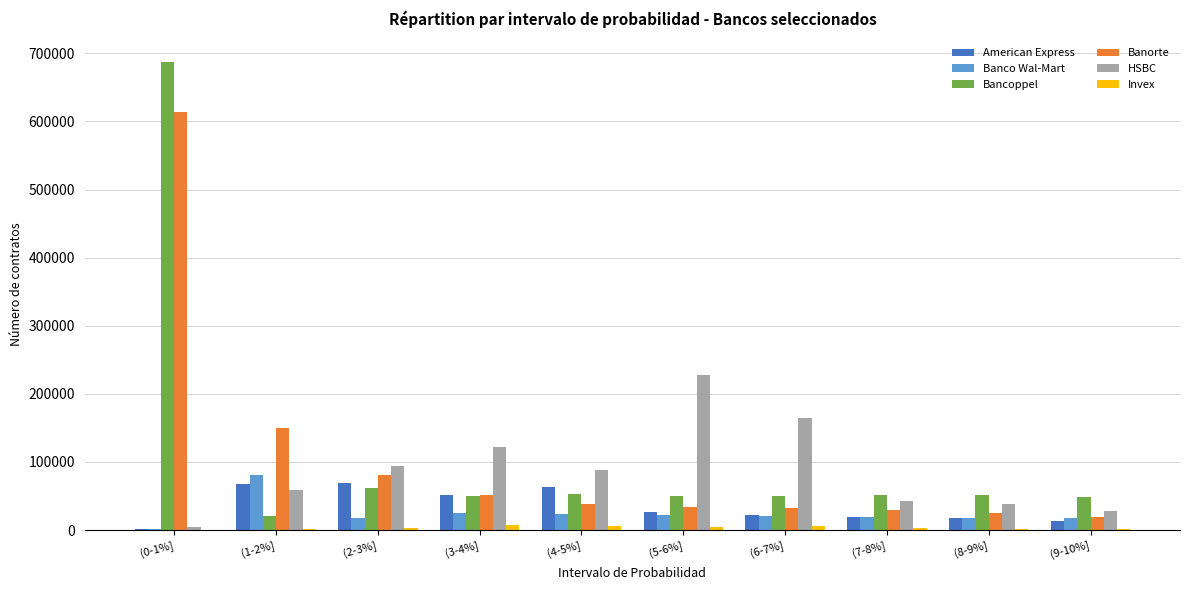

What is the sum of all HSBC values?

869029